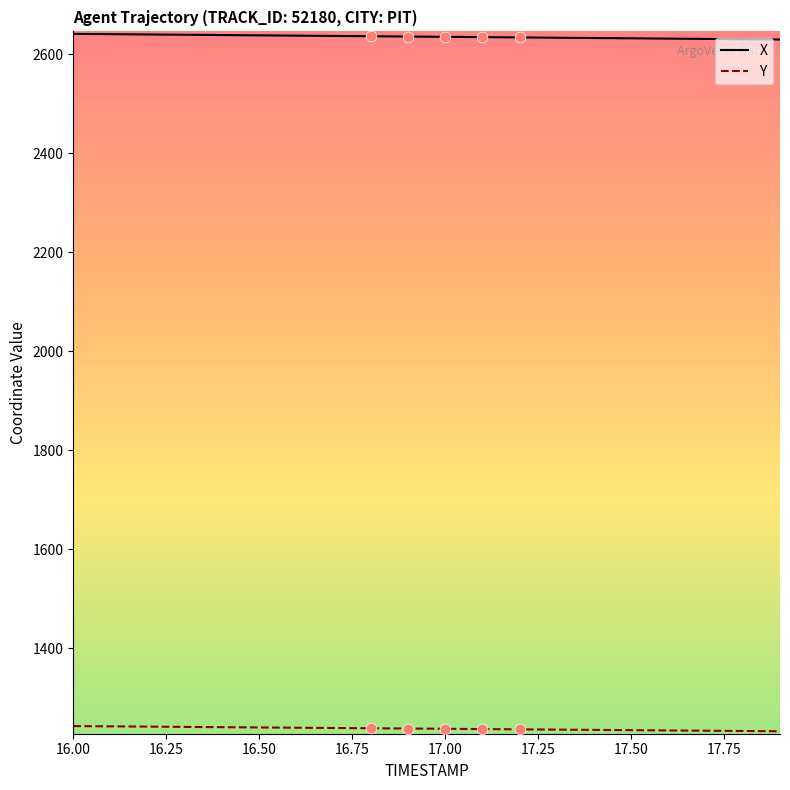

True or false: X and Y intersect in this chart.

False